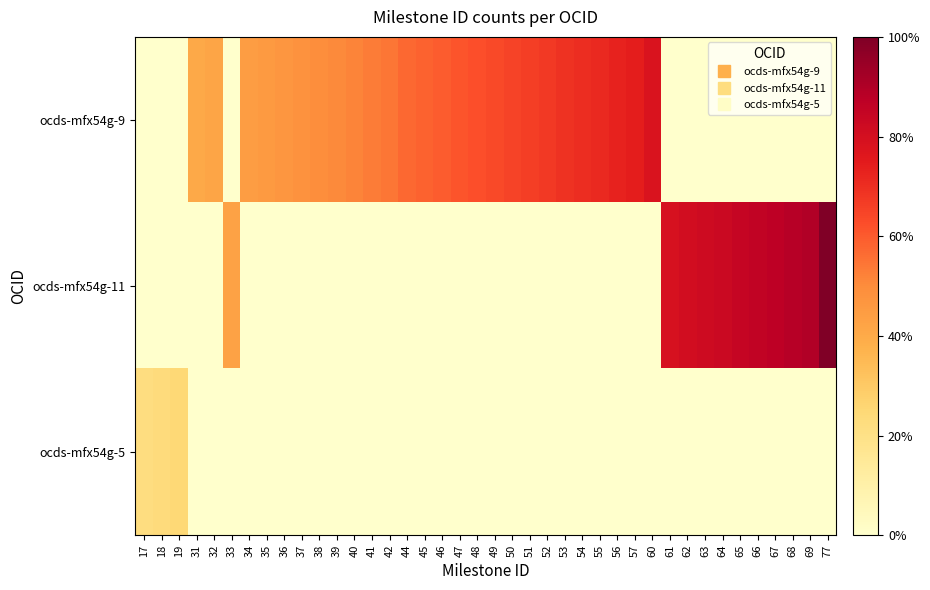

Reading left to right, transcribe all the data shown in this chart.

ocds-mfx54g-9: 17=0.0	18=0.0	19=0.0	31=40.3	32=41.6	33=0.0	34=44.2	35=45.5	36=46.8	37=48.1	38=49.4	39=50.6	40=51.9	41=53.2	42=54.5	44=57.1	45=58.4	46=59.7	47=61.0	48=62.3	49=63.6	50=64.9	51=66.2	52=67.5	53=68.8	54=70.1	55=71.4	56=72.7	57=74.0	60=77.9	61=0.0	62=0.0	63=0.0	64=0.0	65=0.0	66=0.0	67=0.0	68=0.0	69=0.0	77=0.0
ocds-mfx54g-11: 17=0.0	18=0.0	19=0.0	31=0.0	32=0.0	33=42.9	34=0.0	35=0.0	36=0.0	37=0.0	38=0.0	39=0.0	40=0.0	41=0.0	42=0.0	44=0.0	45=0.0	46=0.0	47=0.0	48=0.0	49=0.0	50=0.0	51=0.0	52=0.0	53=0.0	54=0.0	55=0.0	56=0.0	57=0.0	60=0.0	61=79.2	62=80.5	63=81.8	64=83.1	65=84.4	66=85.7	67=87.0	68=88.3	69=89.6	77=100.0
ocds-mfx54g-5: 17=22.1	18=23.4	19=24.7	31=0.0	32=0.0	33=0.0	34=0.0	35=0.0	36=0.0	37=0.0	38=0.0	39=0.0	40=0.0	41=0.0	42=0.0	44=0.0	45=0.0	46=0.0	47=0.0	48=0.0	49=0.0	50=0.0	51=0.0	52=0.0	53=0.0	54=0.0	55=0.0	56=0.0	57=0.0	60=0.0	61=0.0	62=0.0	63=0.0	64=0.0	65=0.0	66=0.0	67=0.0	68=0.0	69=0.0	77=0.0